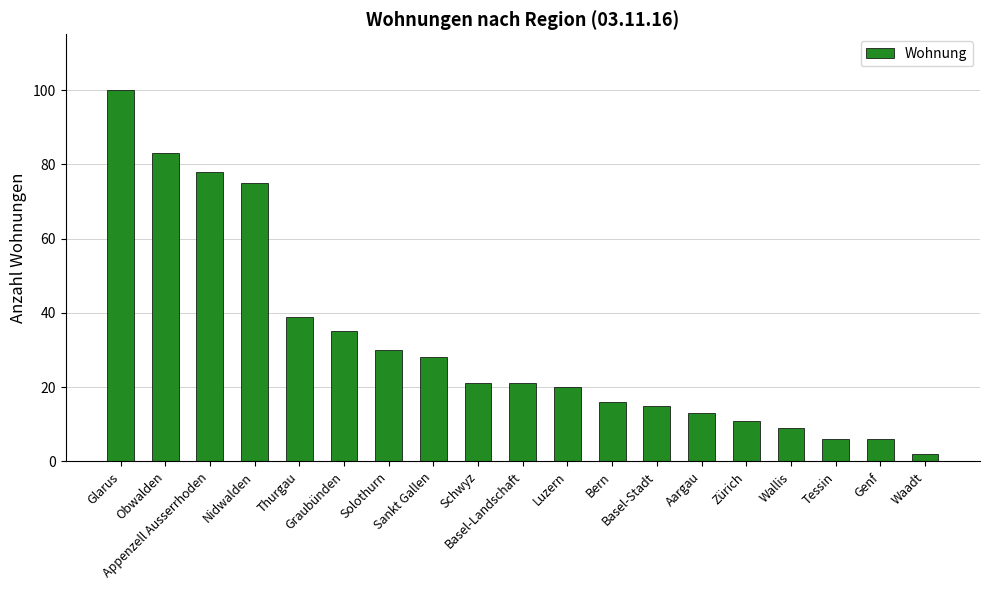

At which category does the chart reach its minimum across all series?

Waadt